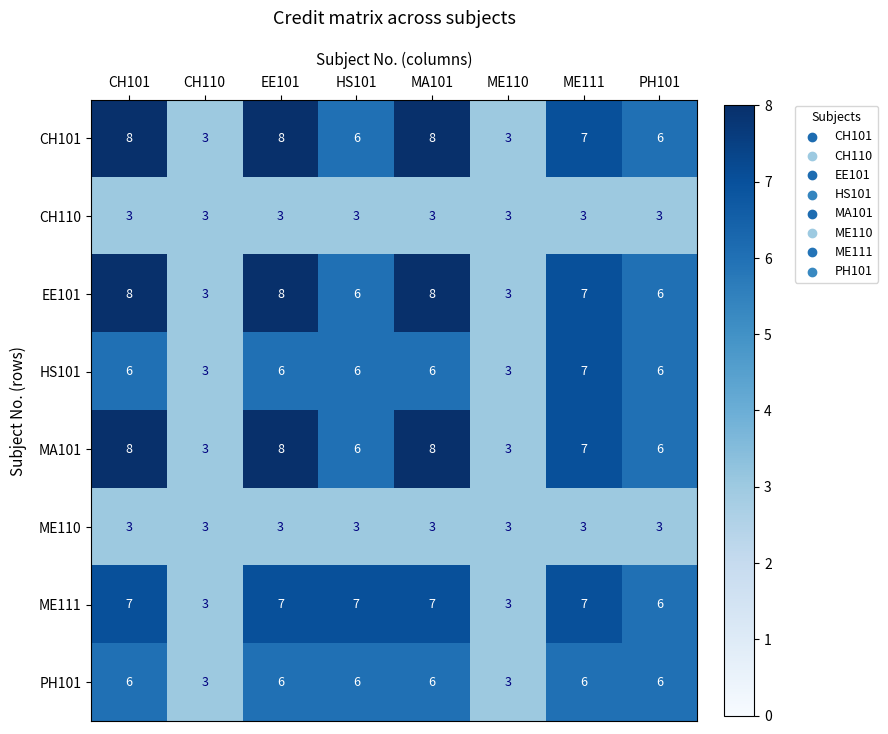

Is it true that EE101 equals 8 at HS101?

False